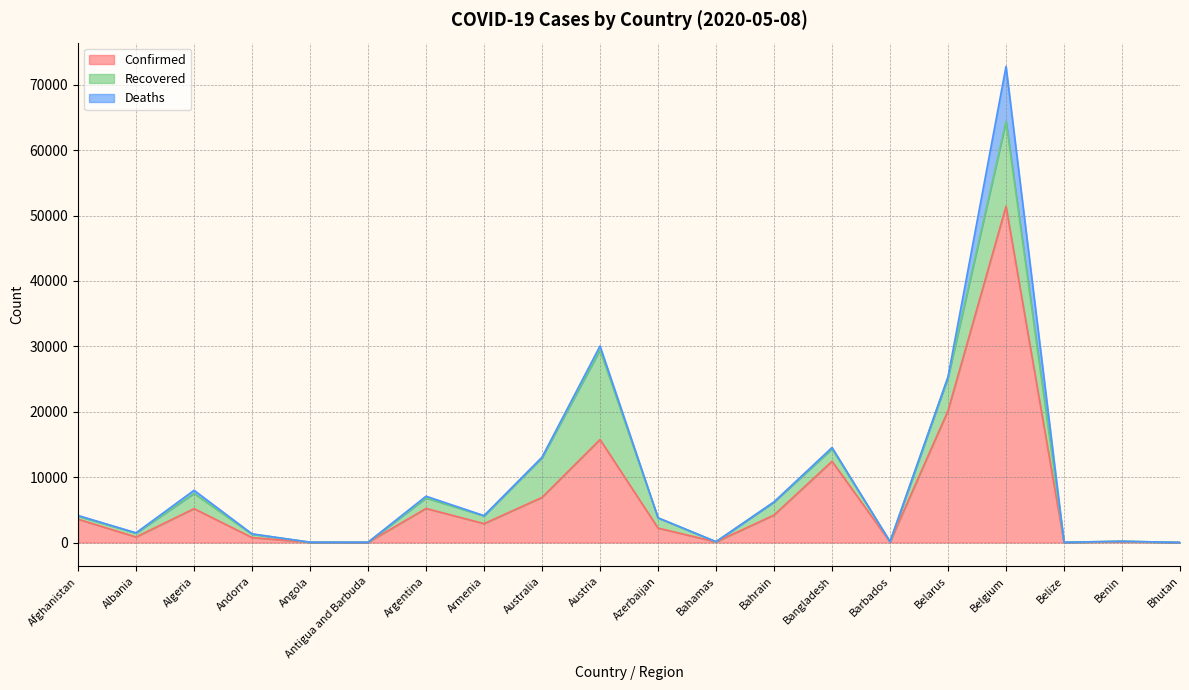

What is the label of the 5th point from the right?

Belarus